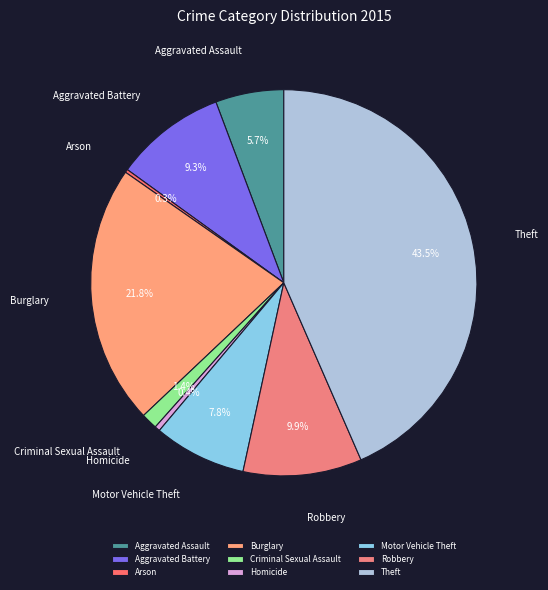

Does any single category account for the majority?

No